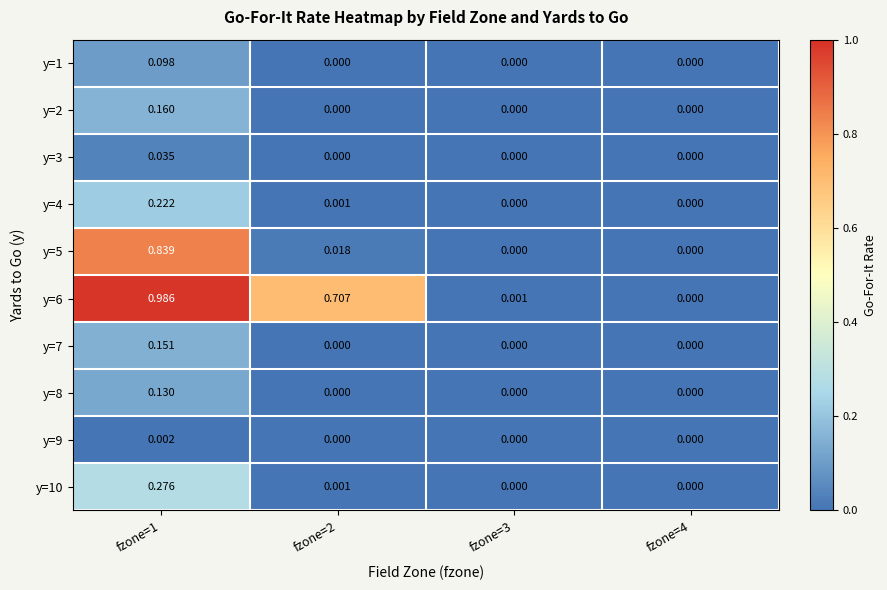

Is the value of y=6 at fzone=2 greater than the value of y=1 at fzone=3?

Yes